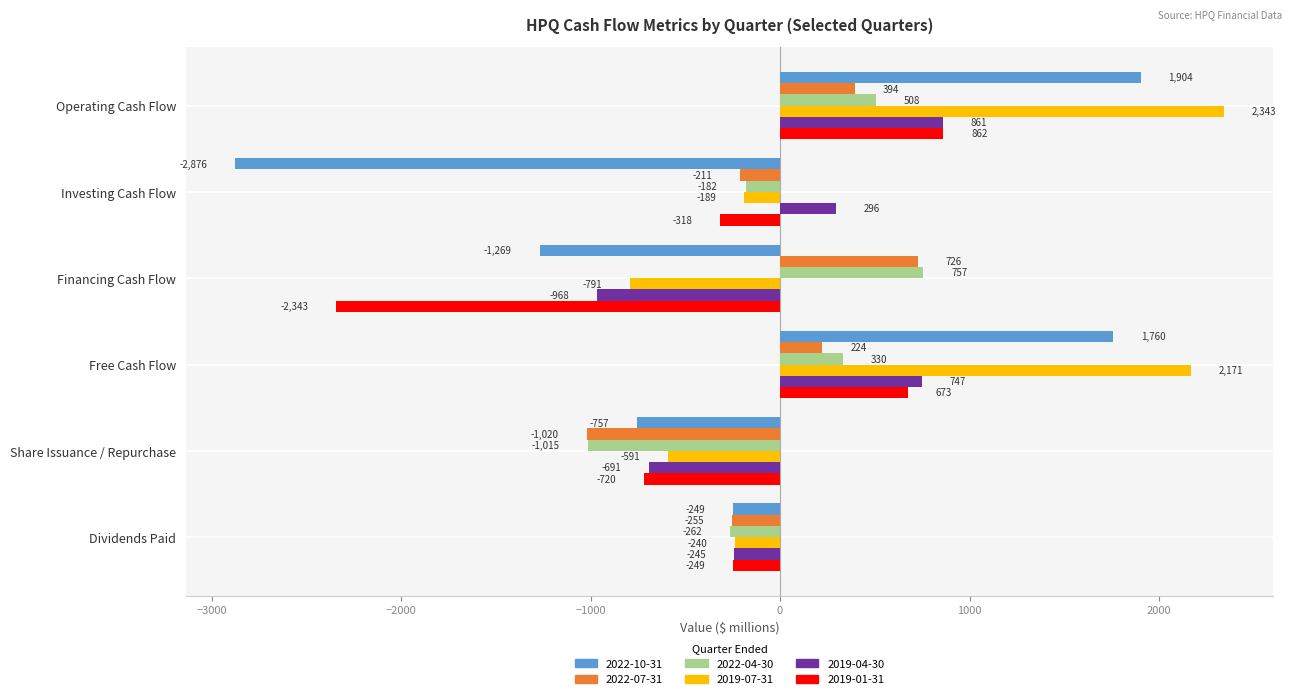

What is the difference between the maximum and minimum values in the 2019-04-30 series?

1829